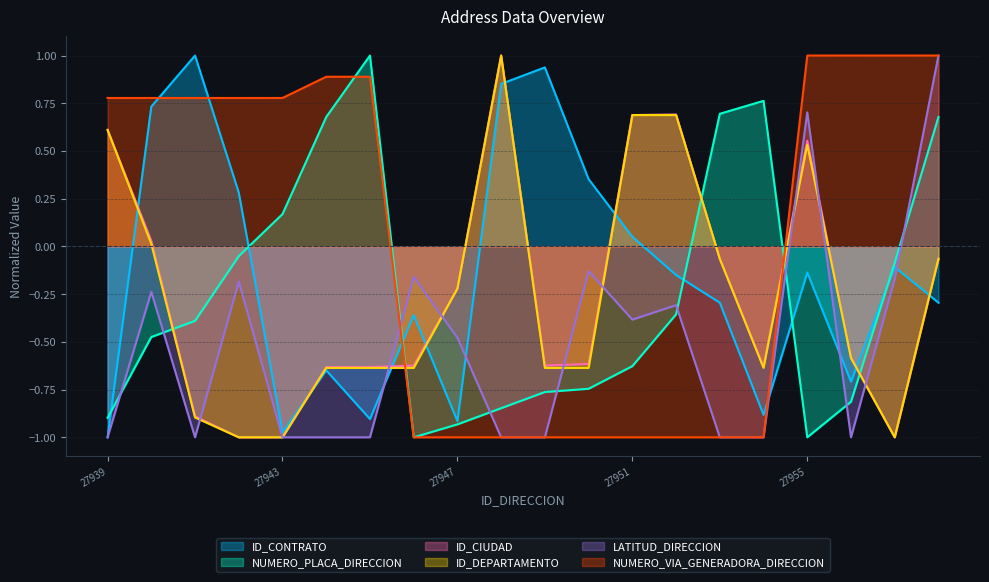

What is the average value of the ID_DEPARTAMENTO series?

-0.3